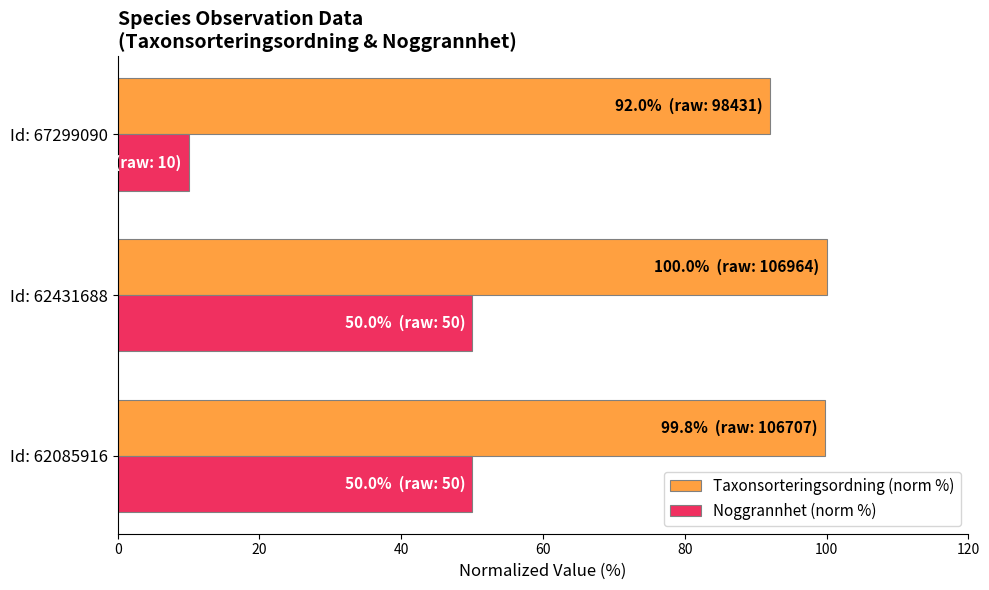

List the series in order of their overall mean, lowest first.

Noggrannhet (norm %), Taxonsorteringsordning (norm %)